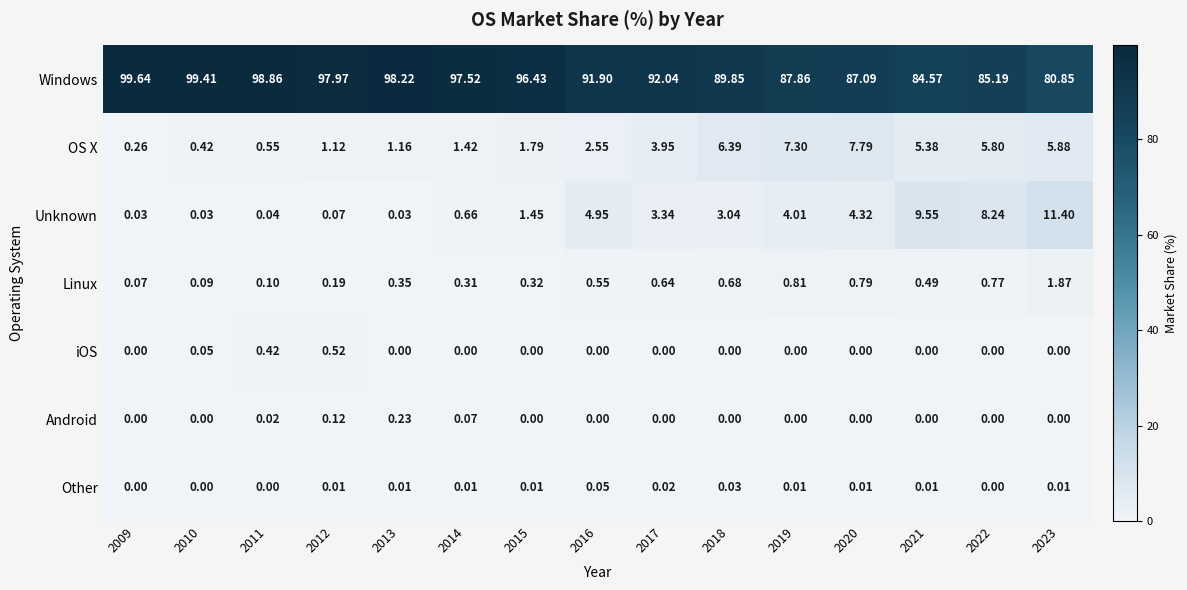

Which series has the largest total across all categories?

Windows